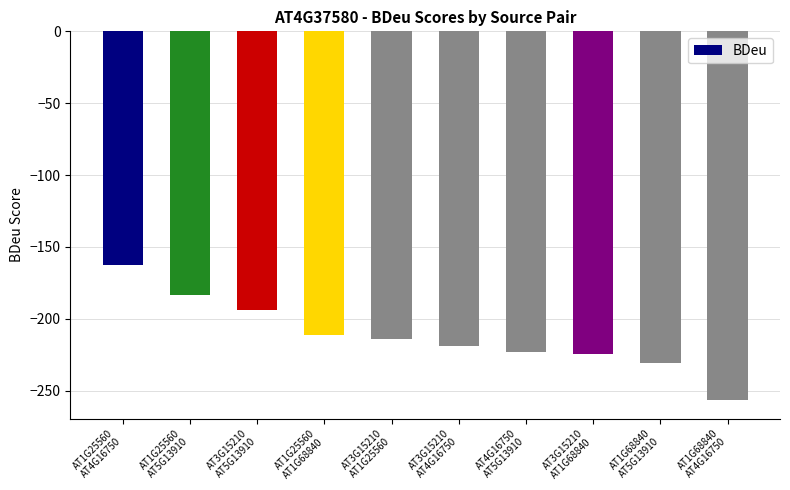

What is the minimum value shown in the chart?

-256.5